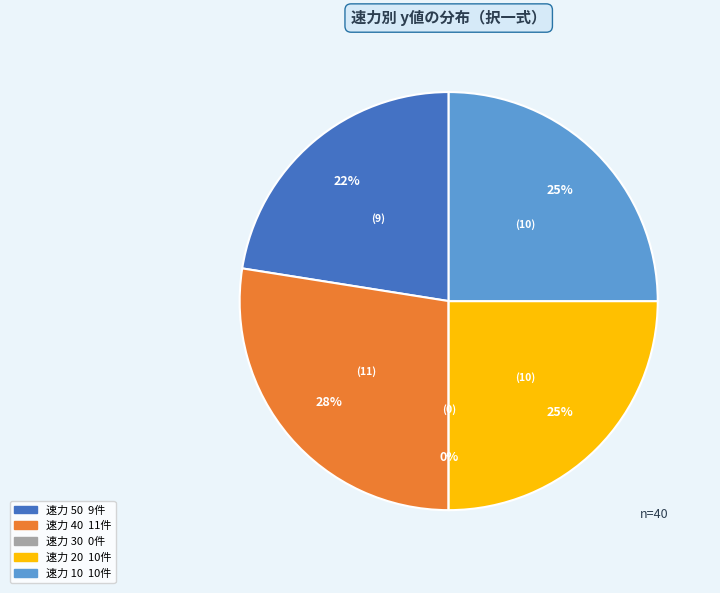

What is the smallest slice in the pie chart?

30